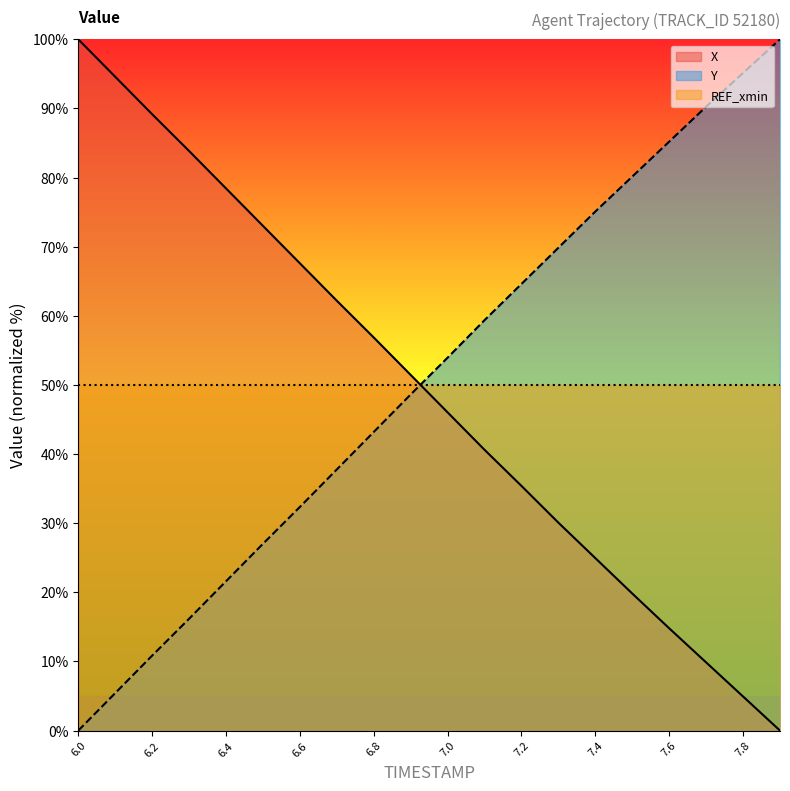

Which series has the widest spread of values?

X